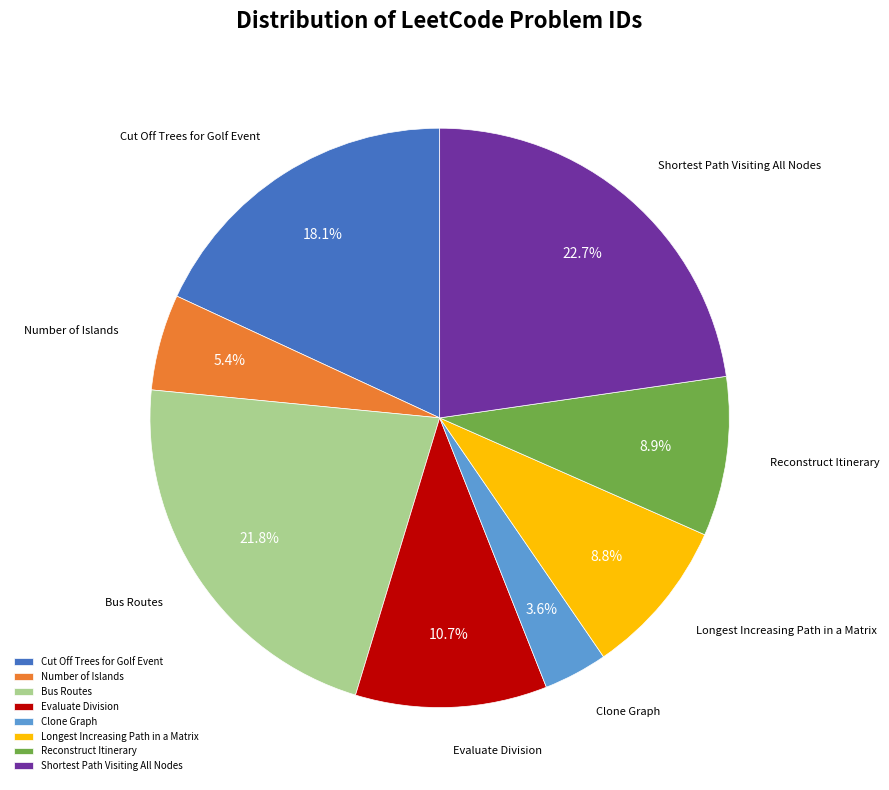

How many slices are in this pie chart?

8